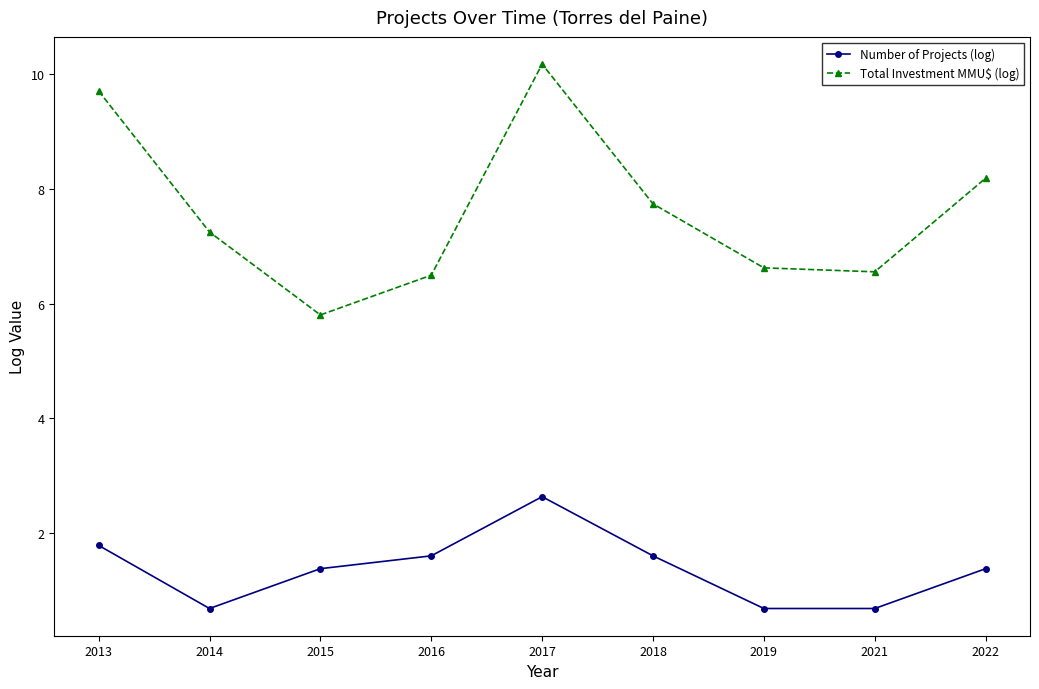

List the series in order of their overall mean, lowest first.

Number of Projects (log), Total Investment MMU$ (log)